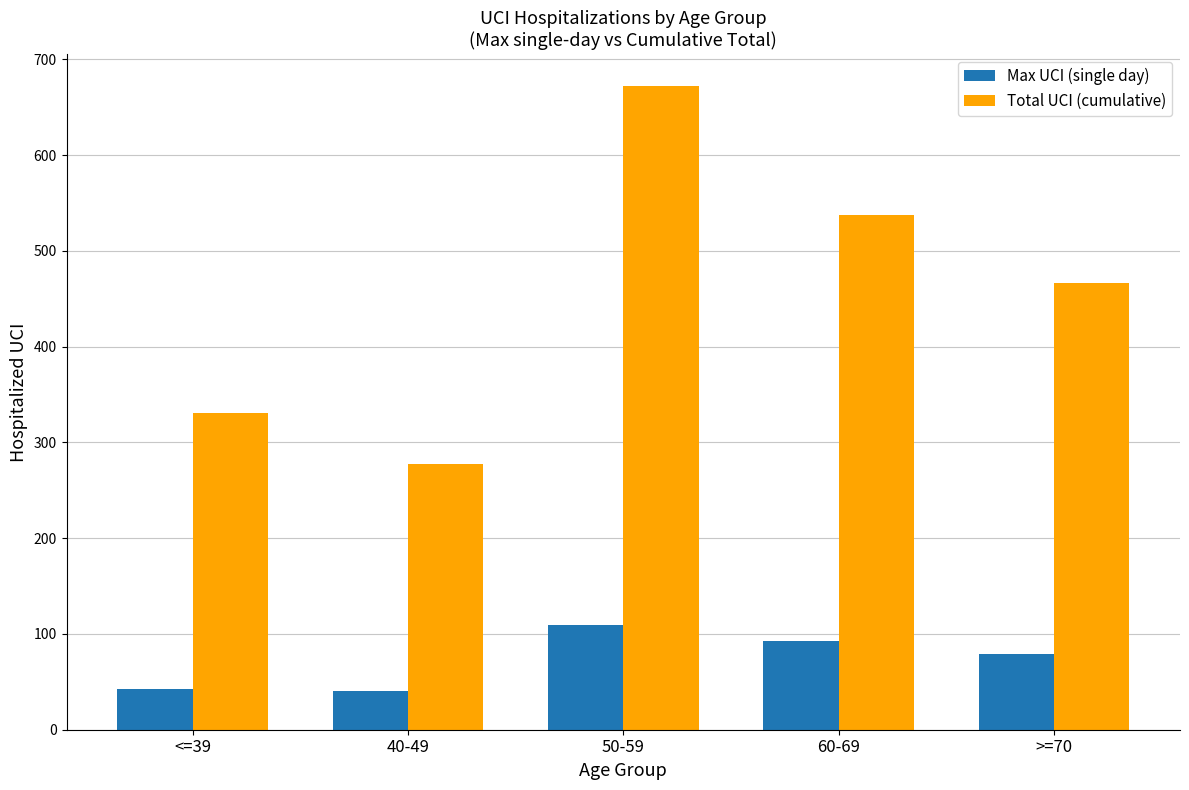

What is the label of the 1st bar from the left?

<=39